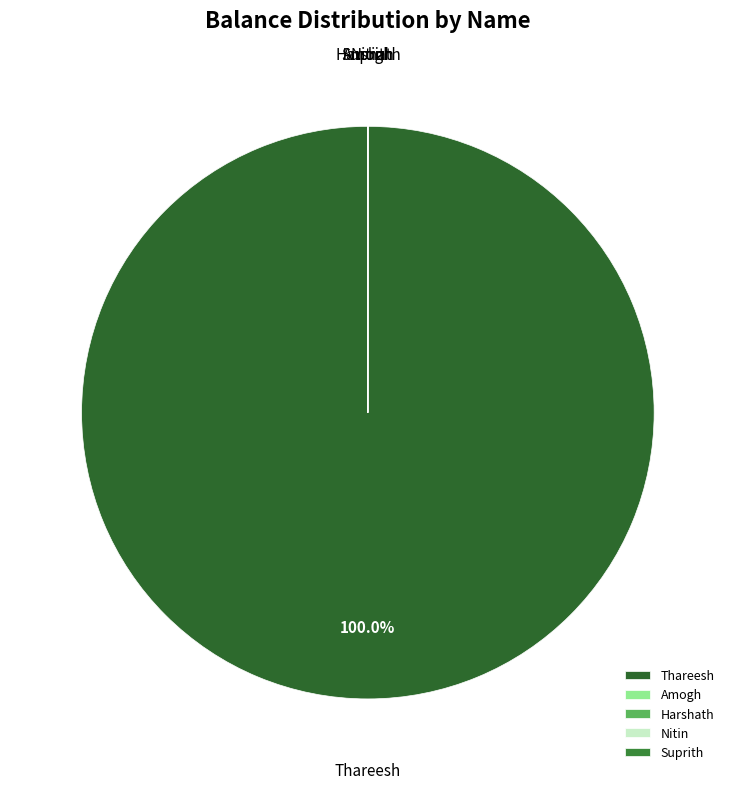

Which slice is the largest?

Thareesh